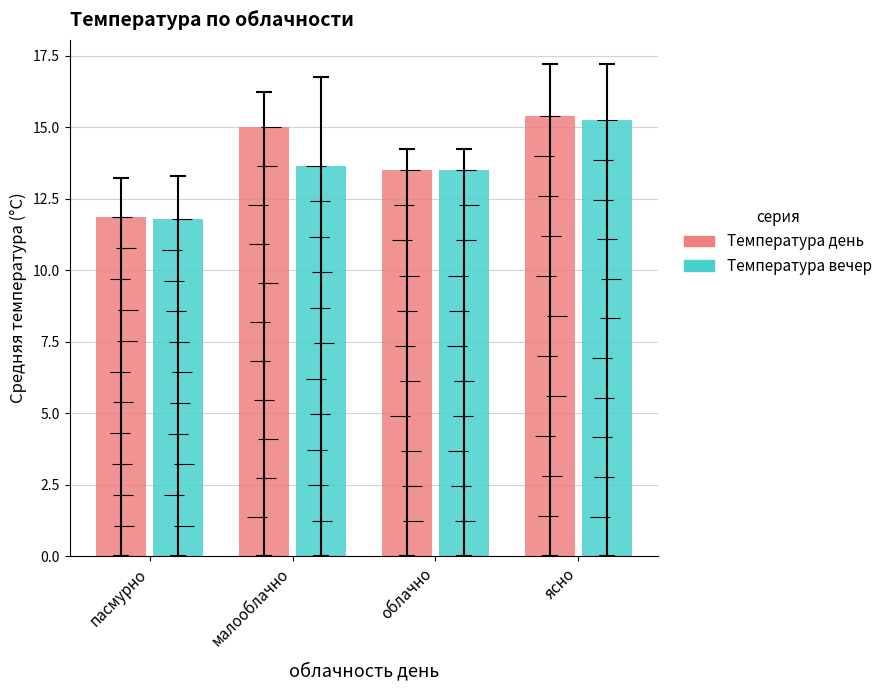

Is it true that Температура вечер equals 13.7 at малооблачно?

True